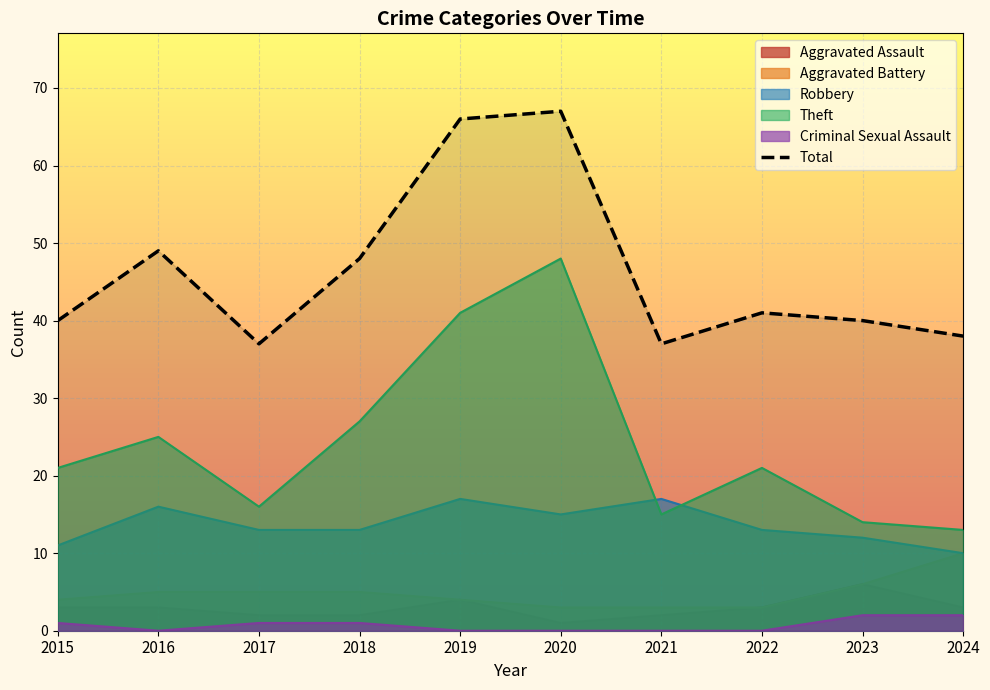

Does the chart display data point markers on the line(s)?

No